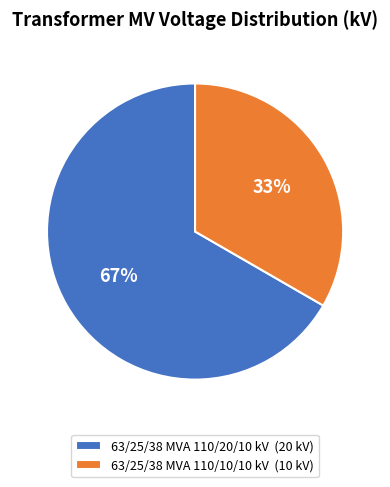

What is the smallest slice in the pie chart?

63/25/38 MVA 110/10/10 kV